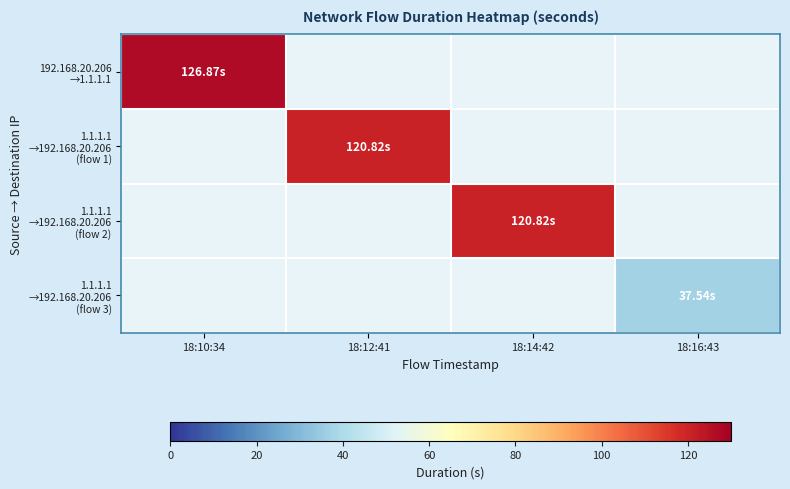

At which category is the sum across all series the highest?

18:10:34